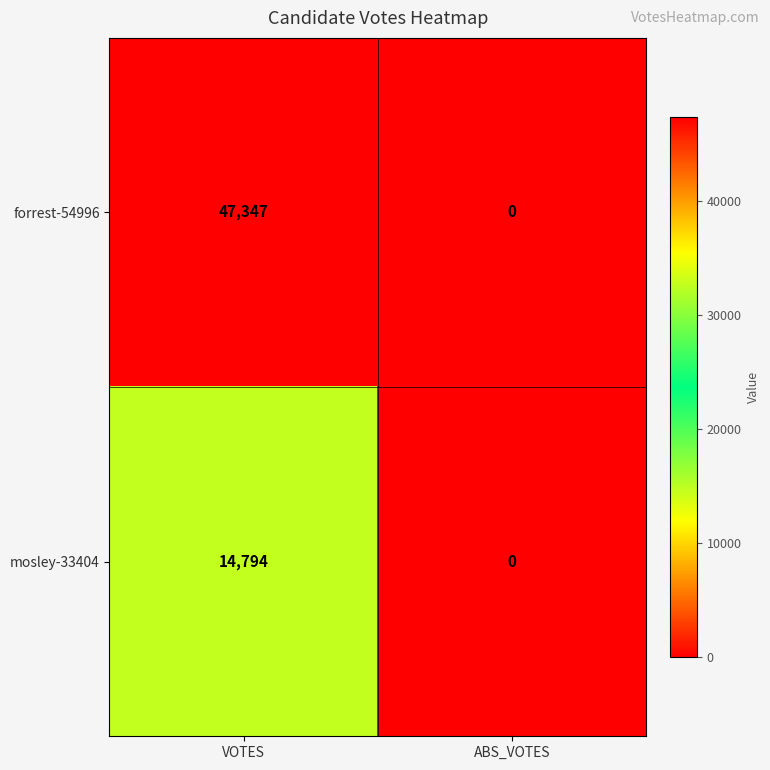

What is the difference between the maximum and minimum values in the mosley-33404 series?

14794